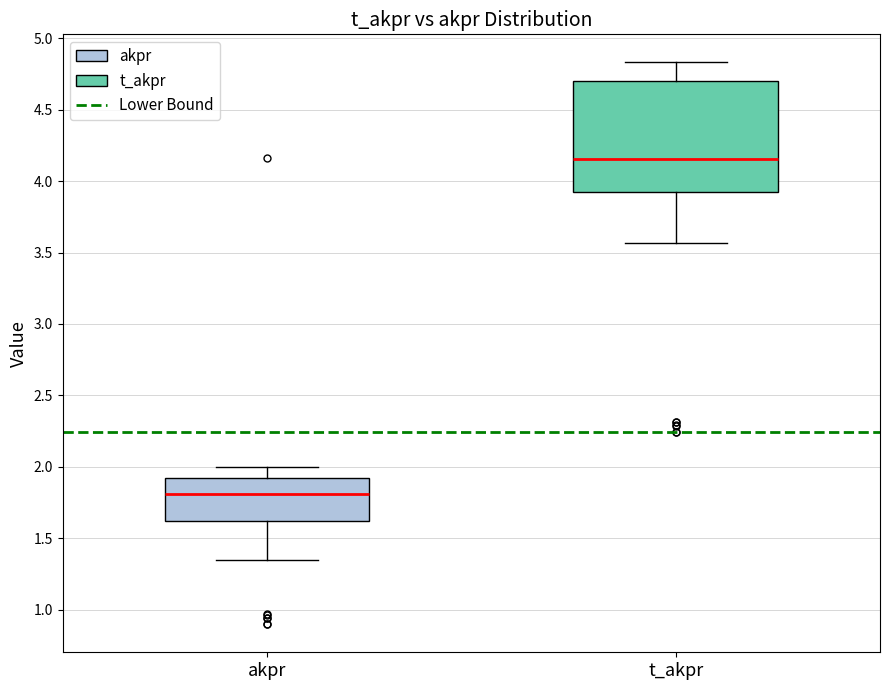

Reading left to right, transcribe this box plot: for each box, give where its median line is, the range the box spans, and where its two whiskers end, as read against the y-axis. The values are not printed on the chart, so give them approximately, as read against the axis.

akpr: median 1.80, box 1.60 to 1.90, whiskers 1.35 to 2.00
t_akpr: median 4.15, box 3.90 to 4.70, whiskers 3.55 to 4.85